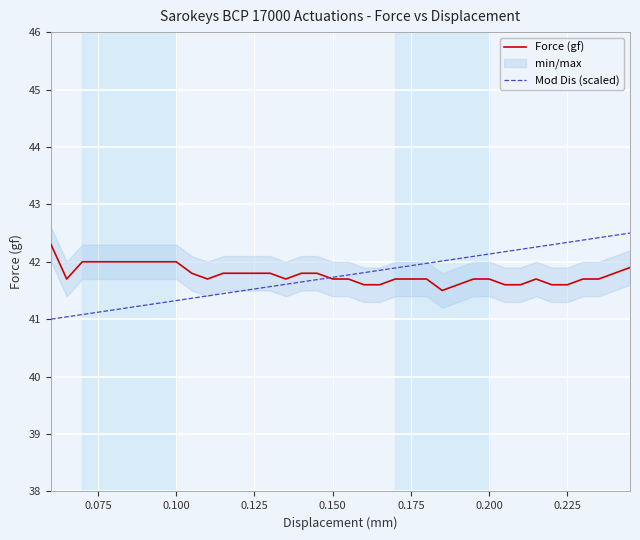

What is the maximum value for Mod Dis (scaled)?

42.5